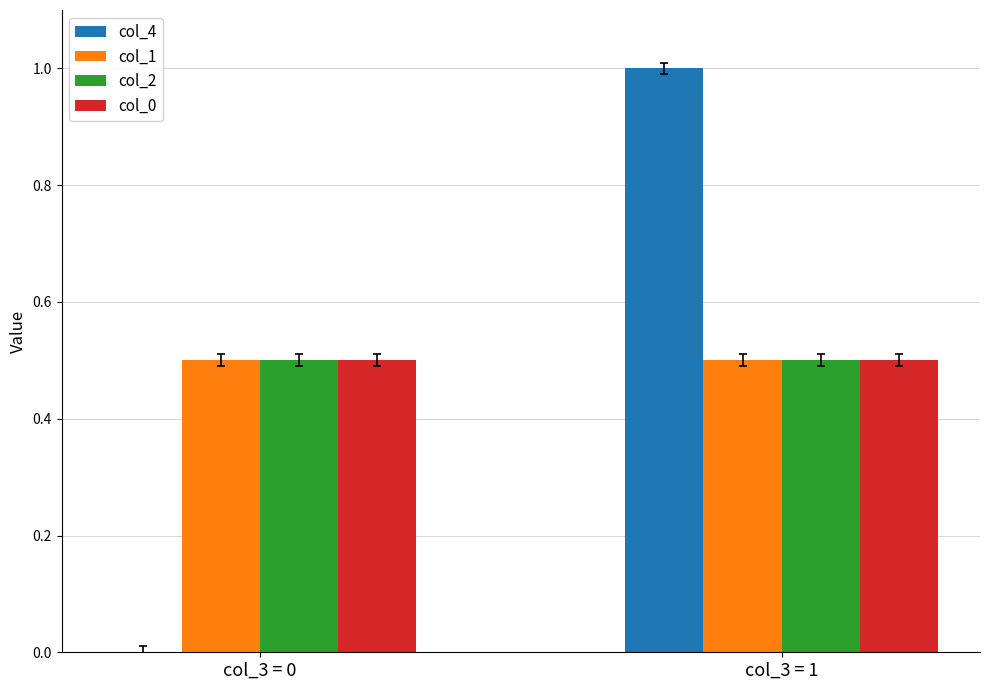

The col_2 series shows 0.5 at col_3 = 1. True or false?

True